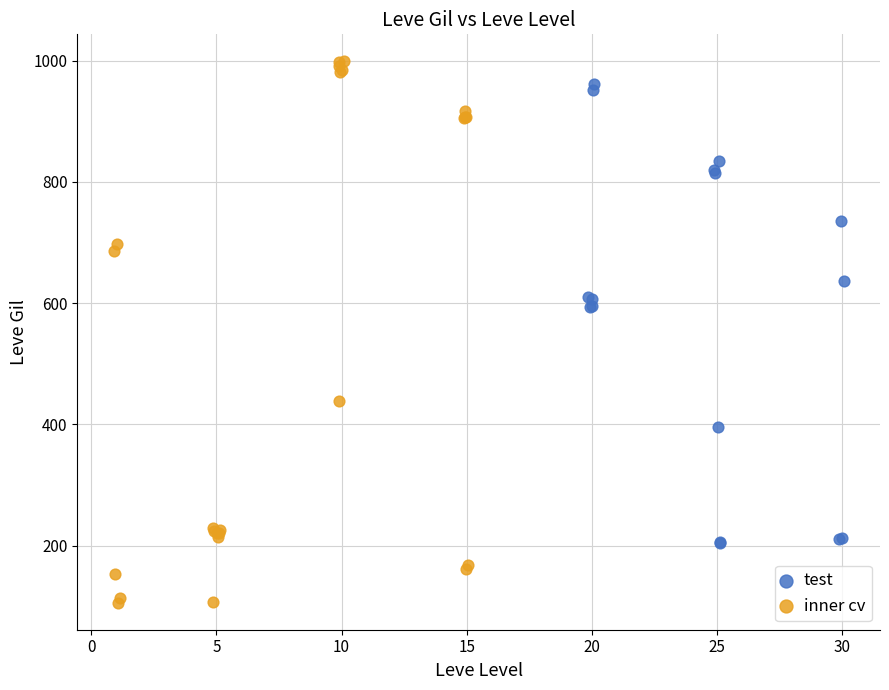

Which series contains the lowest Y value?

inner cv